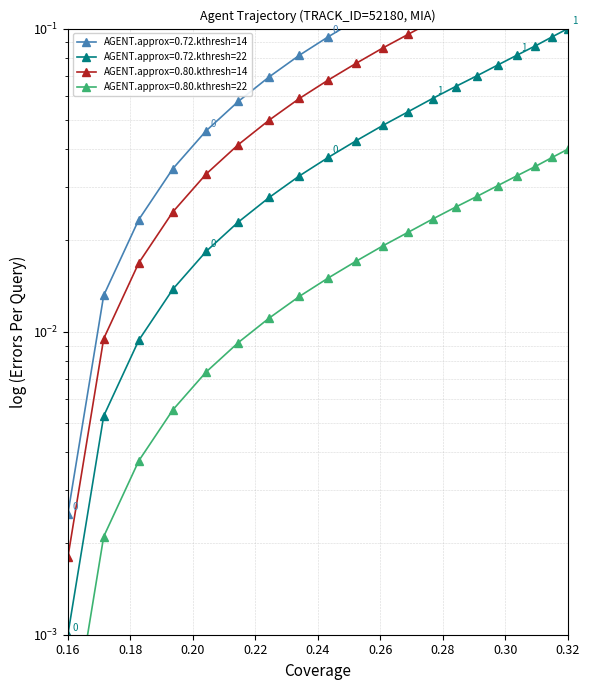

What is the label of the 14th point from the right?

0.28